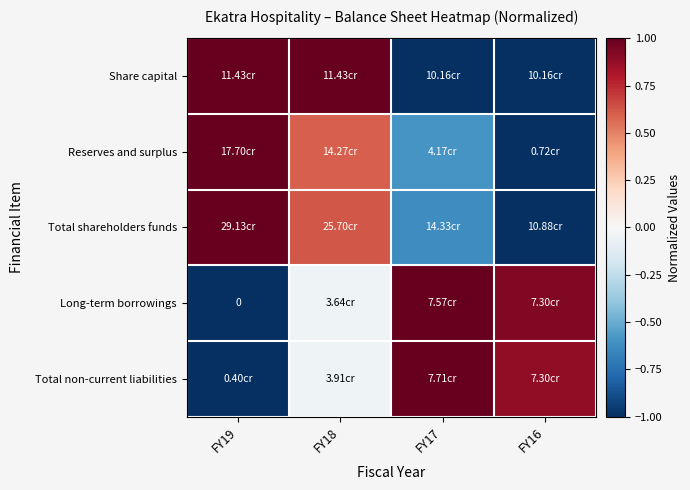

Is the value of Long-term borrowings at FY16 greater than the value of Total non-current liabilities at FY19?

Yes